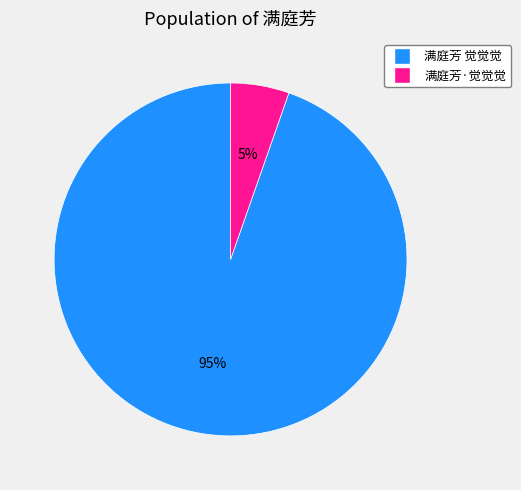

Is the sum of 满庭芳 觉觉觉 and 满庭芳·觉觉觉 greater than half?

Yes